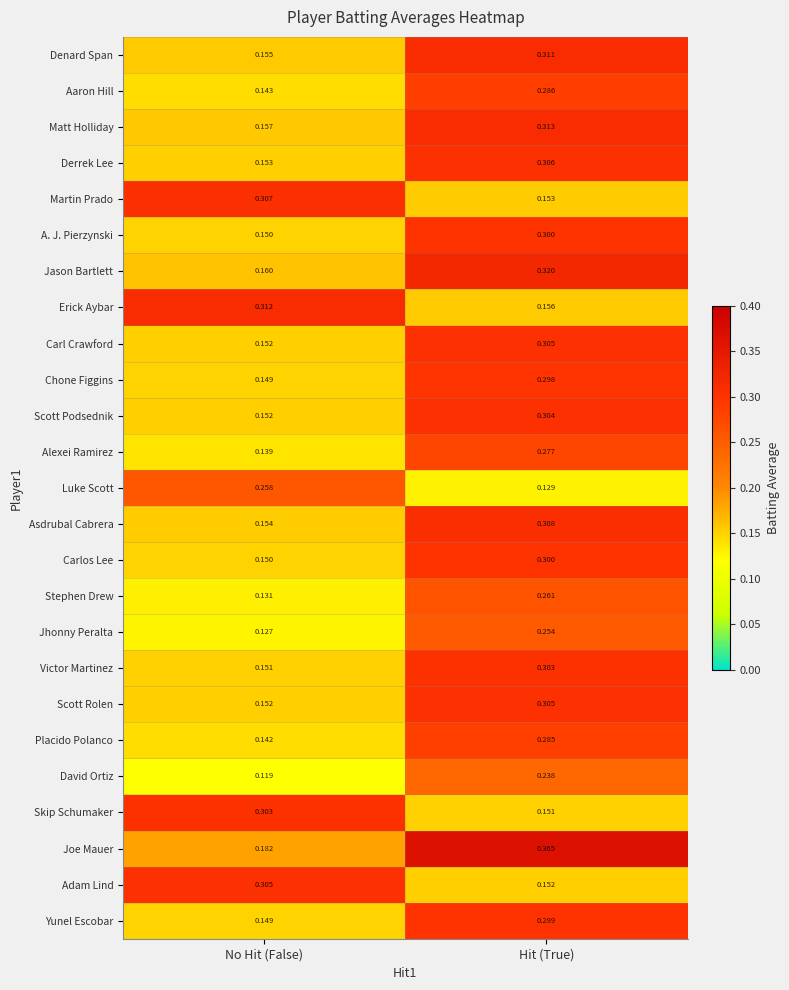

Which category has the lowest value in the Stephen Drew series?

No Hit (False)